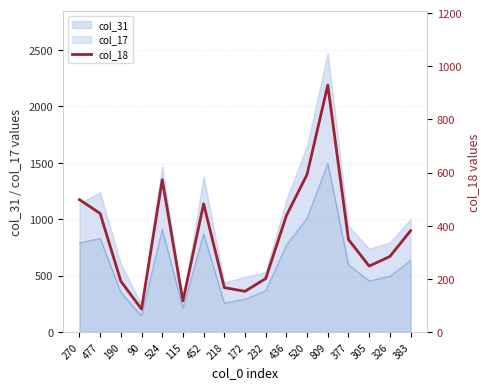

True or false: there are more than 2 points higher than both neighbors.

True